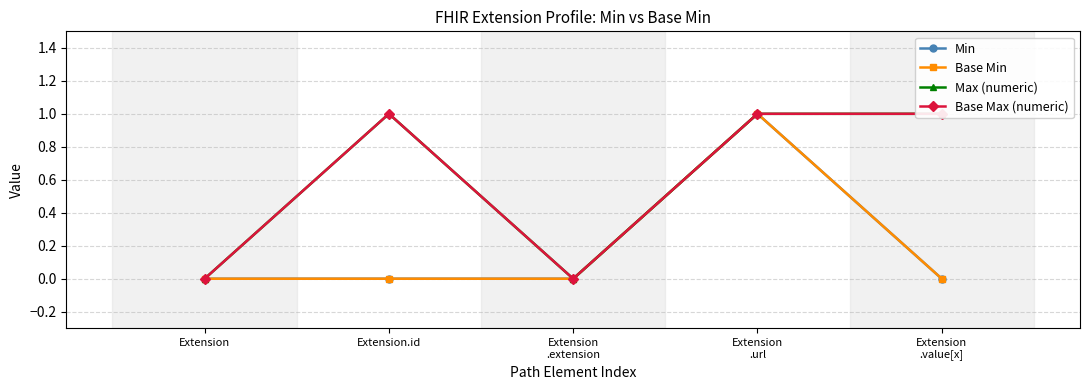

Which series has the largest range (max minus min)?

Min